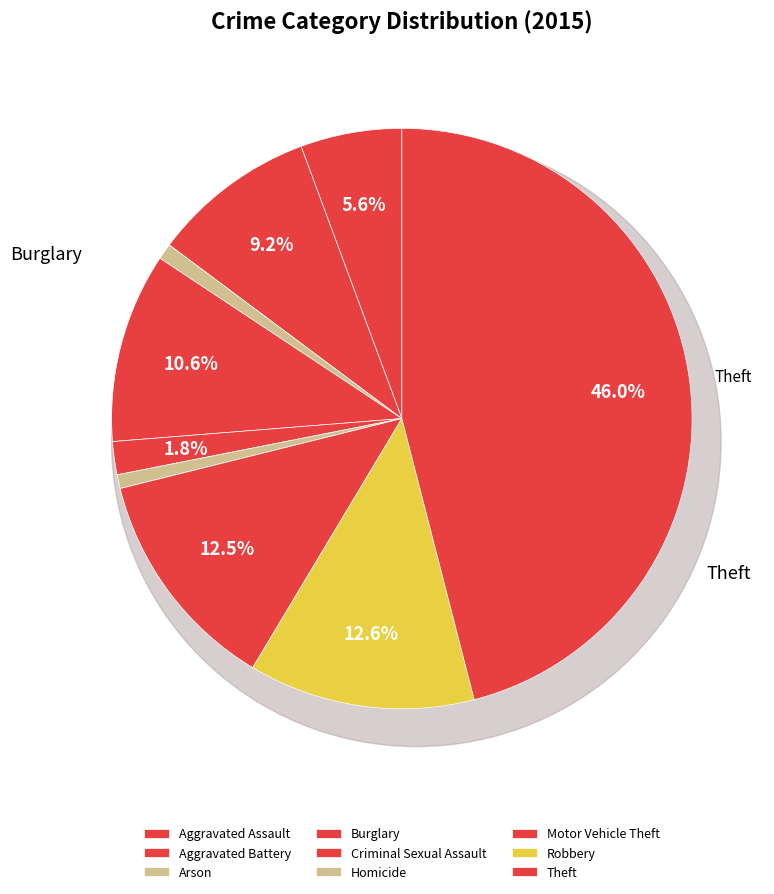

Is Criminal Sexual Assault the majority of the pie?

No